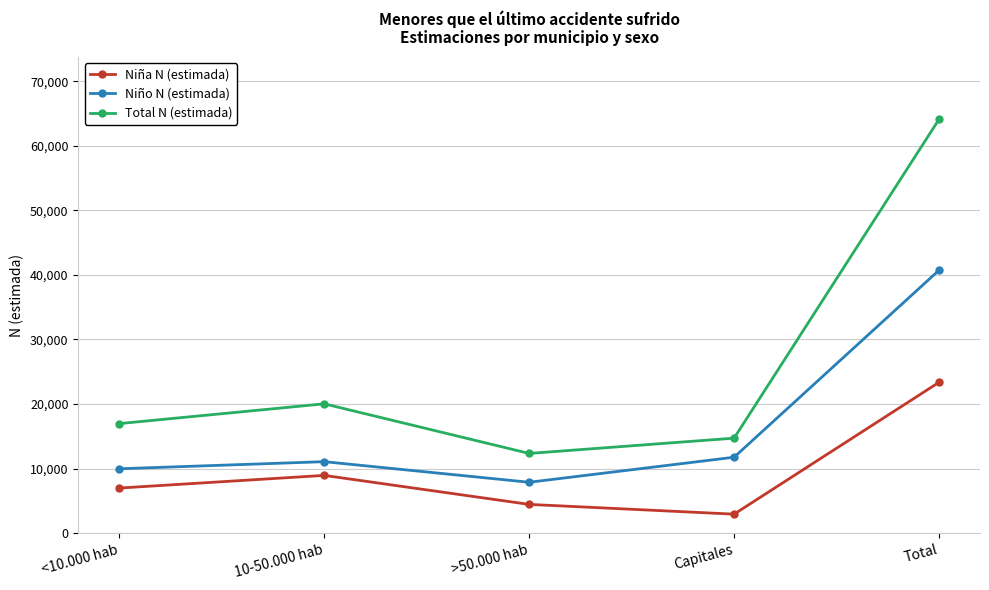

Reading left to right, extract all data points from this chart.

Niña N (estimada): <10.000 hab=6996	10-50.000 hab=8955	>50.000 hab=4465	Capitales=2954	Total=23369
Niño N (estimada): <10.000 hab=9981	10-50.000 hab=11082	>50.000 hab=7892	Capitales=11769	Total=40724
Total N (estimada): <10.000 hab=16976	10-50.000 hab=20037	>50.000 hab=12356	Capitales=14723	Total=64093